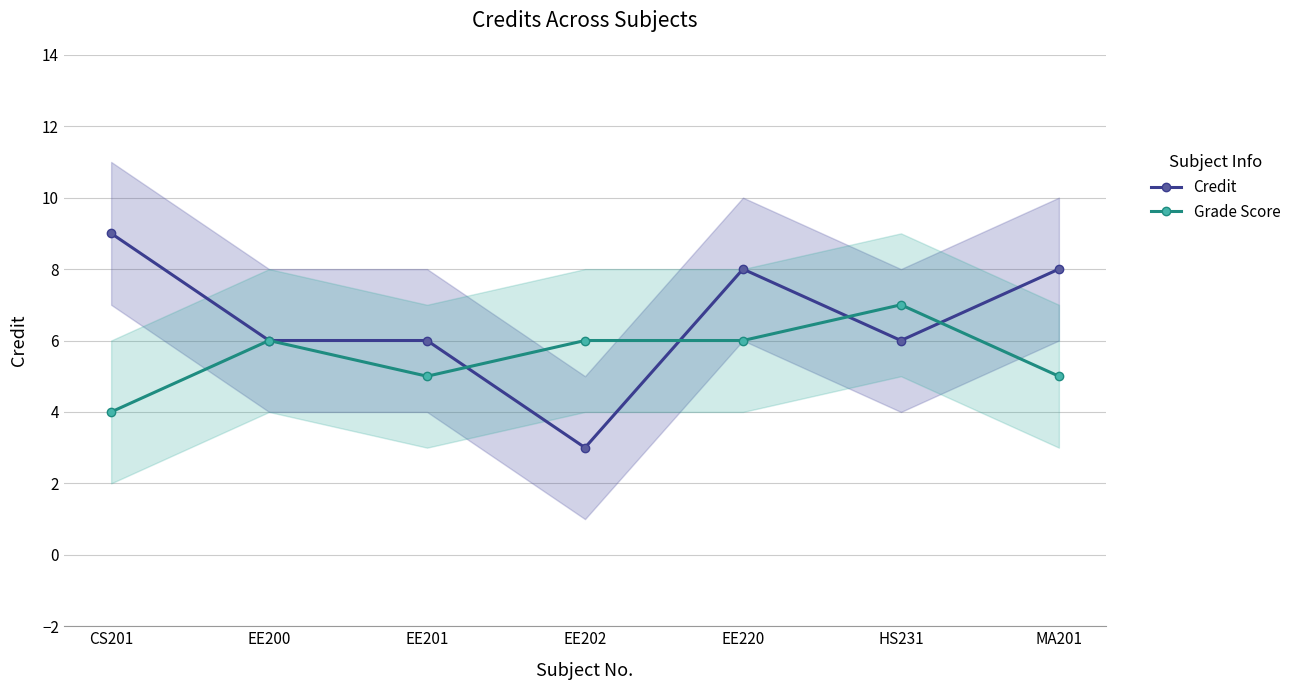

What is the average value of the Grade Score series?

6